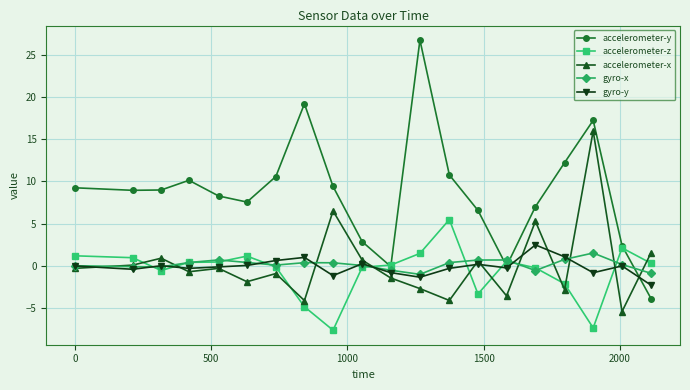

Which series has the largest total across all categories?

accelerometer-y